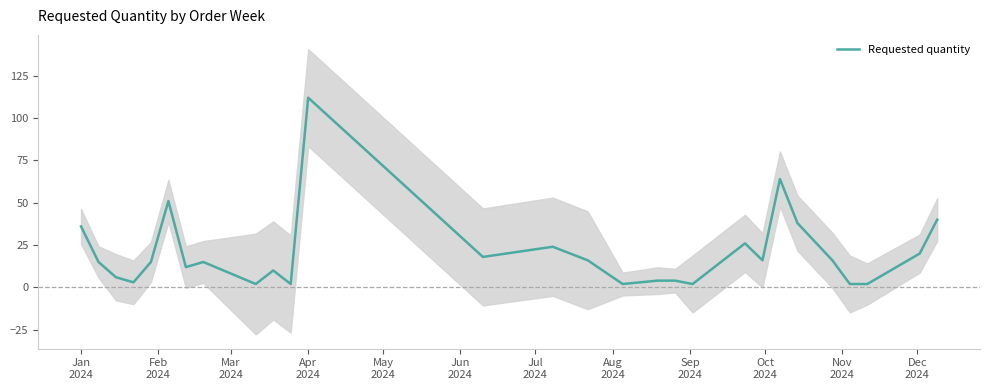

What is the maximum value for Requested quantity?

112